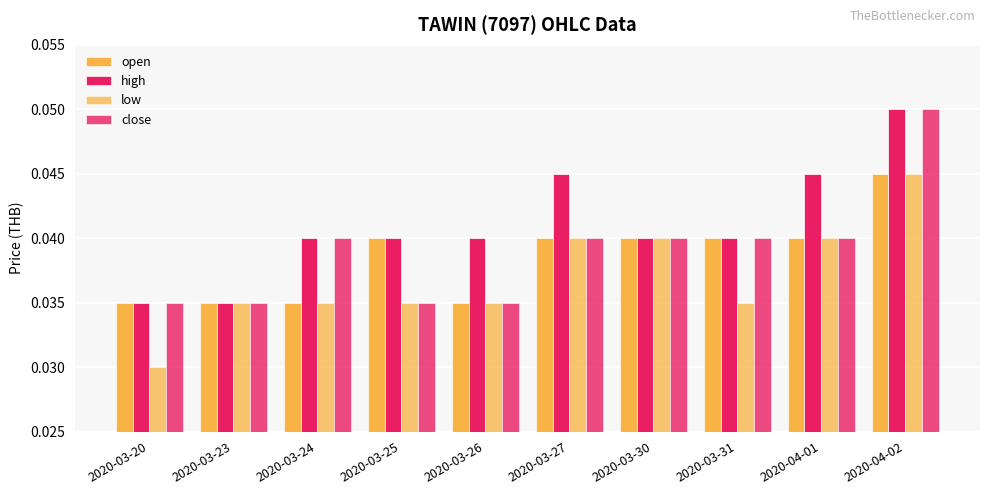

Count the number of data series in this chart.

4